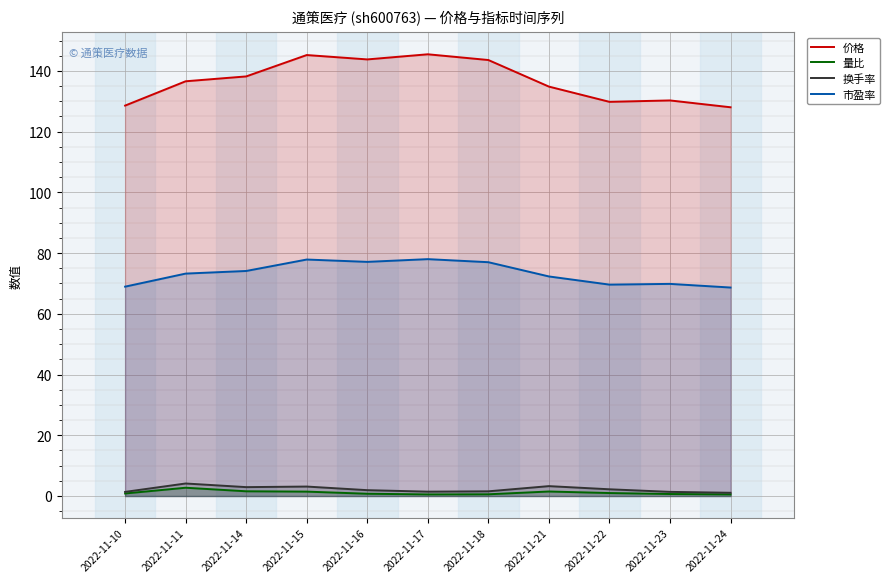

What is the spread (max minus min) of values at 2022-11-18?

143.0